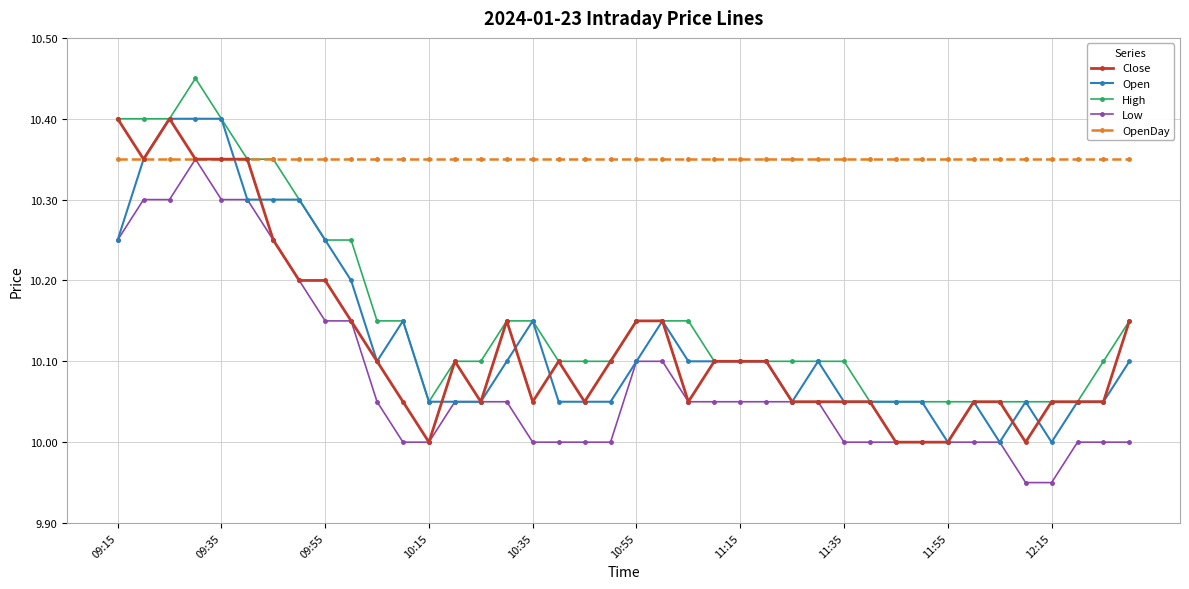

At how many categories does at least one series exceed 9?

40